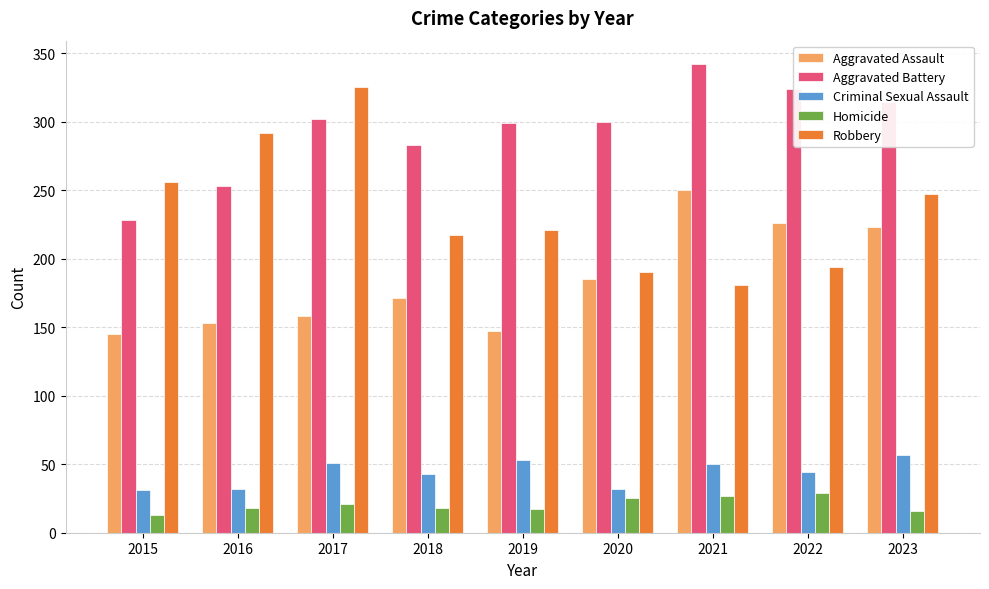

What is the total value across all series at 2023?

857